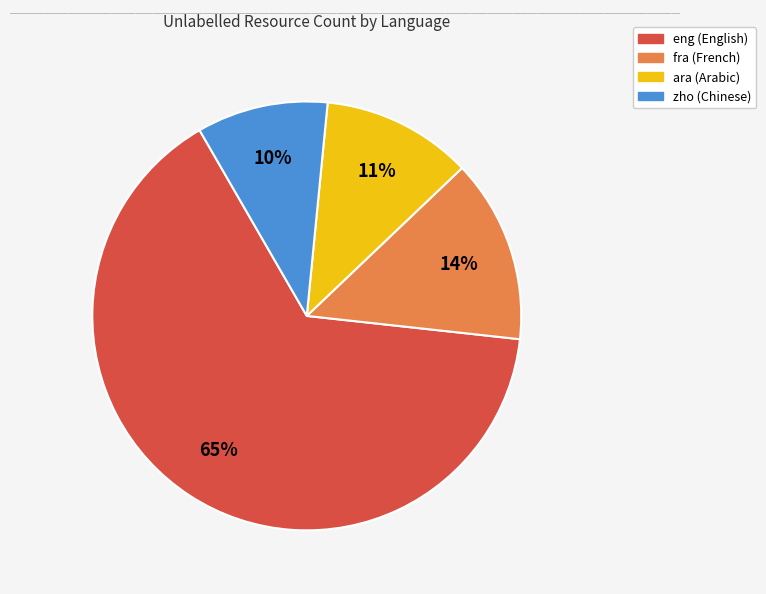

Does any single category account for the majority?

Yes